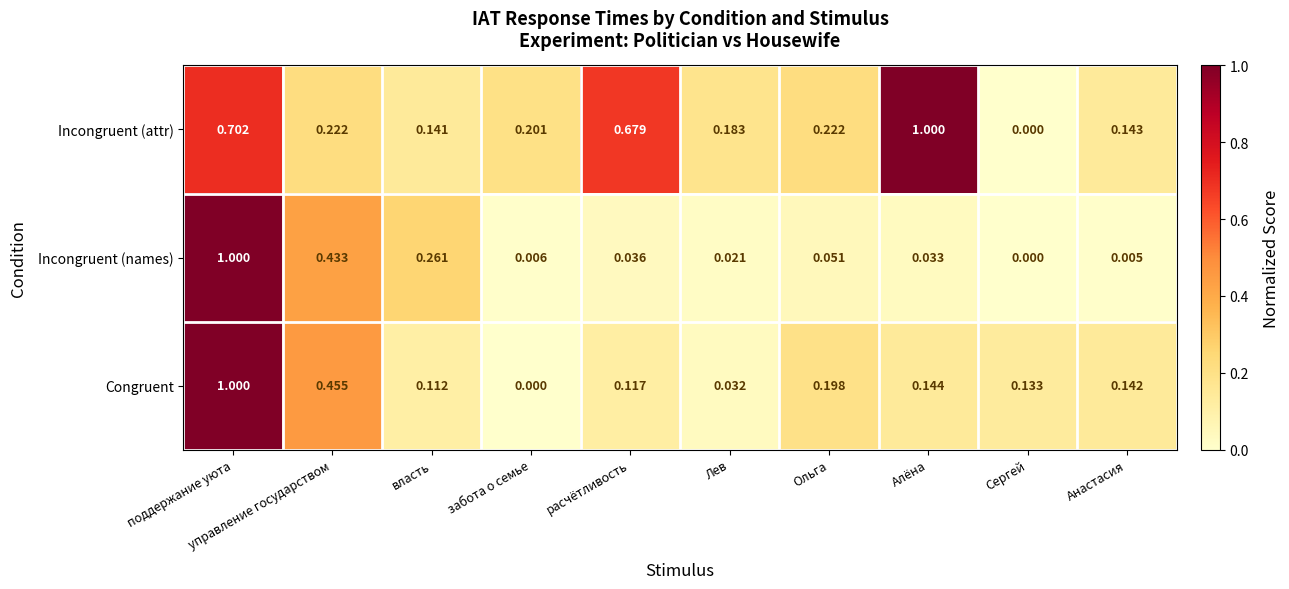

At which label does Congruent reach its peak?

поддержание уюта